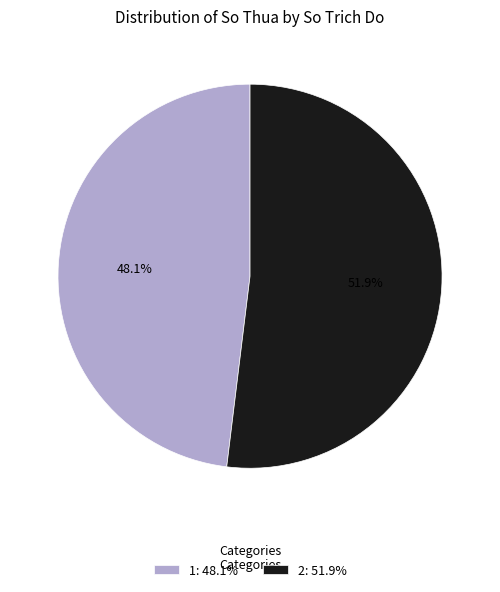

What portion of the pie excludes 2?

48.1%